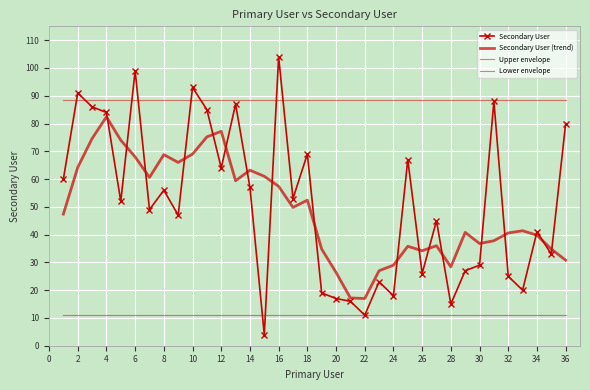

Reading left to right, list all the values displayed in this chart.

Secondary User: 60.0	91.0	86.0	84.0	52.0	99.0	49.0	56.0	47.0	93.0	85.0	64.0	87.0	57.0	4.0	104.0	53.0	69.0	19.0	17.0	16.0	11.0	23.0	18.0	67.0	26.0	45.0	15.0	27.0	29.0	88.0	25.0	20.0	41.0	33.0	80.0
Secondary User (trend): 47.4	64.2	74.6	82.4	74.0	68.0	60.6	68.8	66.0	69.0	75.2	77.2	59.4	63.2	61.0	57.4	49.8	52.4	34.8	26.4	17.2	17.0	27.0	29.0	35.8	34.2	36.0	28.4	40.8	36.8	37.8	40.6	41.4	39.8	34.8	30.8
Upper envelope: 88.4	88.4	88.4	88.4	88.4	88.4	88.4	88.4	88.4	88.4	88.4	88.4	88.4	88.4	88.4	88.4	88.4	88.4	88.4	88.4	88.4	88.4	88.4	88.4	88.4	88.4	88.4	88.4	88.4	88.4	88.4	88.4	88.4	88.4	88.4	88.4
Lower envelope: 11.0	11.0	11.0	11.0	11.0	11.0	11.0	11.0	11.0	11.0	11.0	11.0	11.0	11.0	11.0	11.0	11.0	11.0	11.0	11.0	11.0	11.0	11.0	11.0	11.0	11.0	11.0	11.0	11.0	11.0	11.0	11.0	11.0	11.0	11.0	11.0